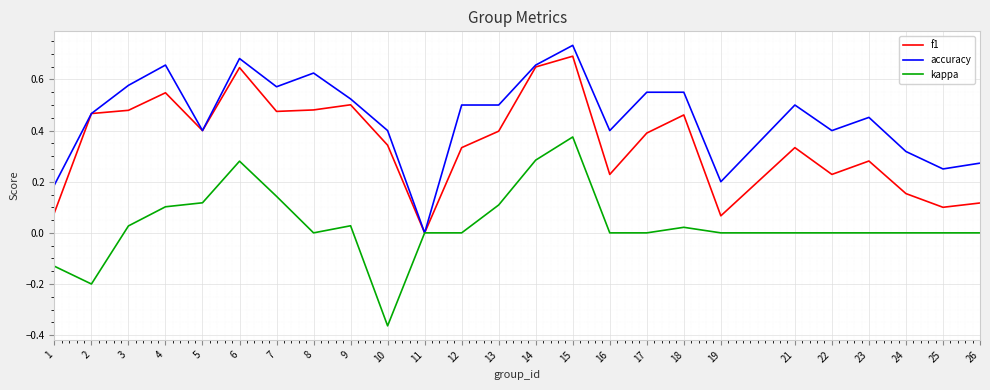

Which series changed the most between 4 and 24?

f1